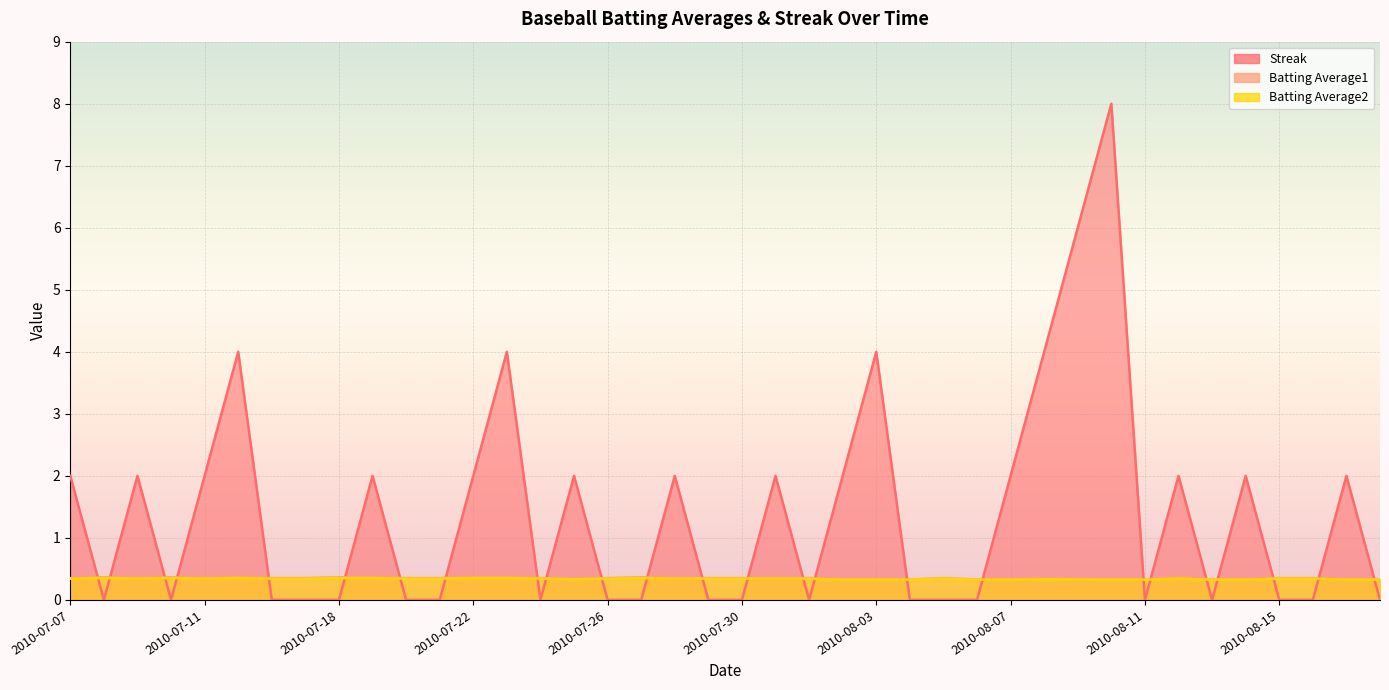

Reading left to right, extract all data points from this chart.

Streak: 2010-07-07=2.0	2010-07-08=0.0	2010-07-09=2.0	2010-07-10=0.0	2010-07-11=2.0	2010-07-15=4.0	2010-07-16=0.0	2010-07-17=0.0	2010-07-18=0.0	2010-07-19=2.0	2010-07-20=0.0	2010-07-21=0.0	2010-07-22=2.0	2010-07-23=4.0	2010-07-24=0.0	2010-07-25=2.0	2010-07-26=0.0	2010-07-27=0.0	2010-07-28=2.0	2010-07-29=0.0	2010-07-30=0.0	2010-07-31=2.0	2010-08-01=0.0	2010-08-02=2.0	2010-08-03=4.0	2010-08-04=0.0	2010-08-05=0.0	2010-08-06=0.0	2010-08-07=2.0	2010-08-08=4.0	2010-08-09=6.0	2010-08-10=8.0	2010-08-11=0.0	2010-08-12=2.0	2010-08-13=0.0	2010-08-14=2.0	2010-08-15=0.0	2010-08-16=0.0	2010-08-17=2.0	2010-08-18=0.0
Batting Average1: 2010-07-07=0.4	2010-07-08=0.4	2010-07-09=0.4	2010-07-10=0.4	2010-07-11=0.4	2010-07-15=0.4	2010-07-16=0.4	2010-07-17=0.4	2010-07-18=0.4	2010-07-19=0.4	2010-07-20=0.4	2010-07-21=0.4	2010-07-22=0.4	2010-07-23=0.4	2010-07-24=0.4	2010-07-25=0.3	2010-07-26=0.4	2010-07-27=0.4	2010-07-28=0.4	2010-07-29=0.4	2010-07-30=0.4	2010-07-31=0.4	2010-08-01=0.4	2010-08-02=0.3	2010-08-03=0.3	2010-08-04=0.3	2010-08-05=0.4	2010-08-06=0.3	2010-08-07=0.3	2010-08-08=0.4	2010-08-09=0.3	2010-08-10=0.3	2010-08-11=0.3	2010-08-12=0.4	2010-08-13=0.3	2010-08-14=0.3	2010-08-15=0.4	2010-08-16=0.4	2010-08-17=0.3	2010-08-18=0.3
Batting Average2: 2010-07-07=0.3	2010-07-08=0.4	2010-07-09=0.3	2010-07-10=0.4	2010-07-11=0.3	2010-07-15=0.4	2010-07-16=0.3	2010-07-17=0.3	2010-07-18=0.4	2010-07-19=0.4	2010-07-20=0.3	2010-07-21=0.3	2010-07-22=0.4	2010-07-23=0.4	2010-07-24=0.3	2010-07-25=0.3	2010-07-26=0.3	2010-07-27=0.4	2010-07-28=0.3	2010-07-29=0.3	2010-07-30=0.3	2010-07-31=0.3	2010-08-01=0.3	2010-08-02=0.3	2010-08-03=0.3	2010-08-04=0.3	2010-08-05=0.3	2010-08-06=0.3	2010-08-07=0.3	2010-08-08=0.3	2010-08-09=0.3	2010-08-10=0.3	2010-08-11=0.3	2010-08-12=0.3	2010-08-13=0.3	2010-08-14=0.3	2010-08-15=0.3	2010-08-16=0.3	2010-08-17=0.3	2010-08-18=0.3